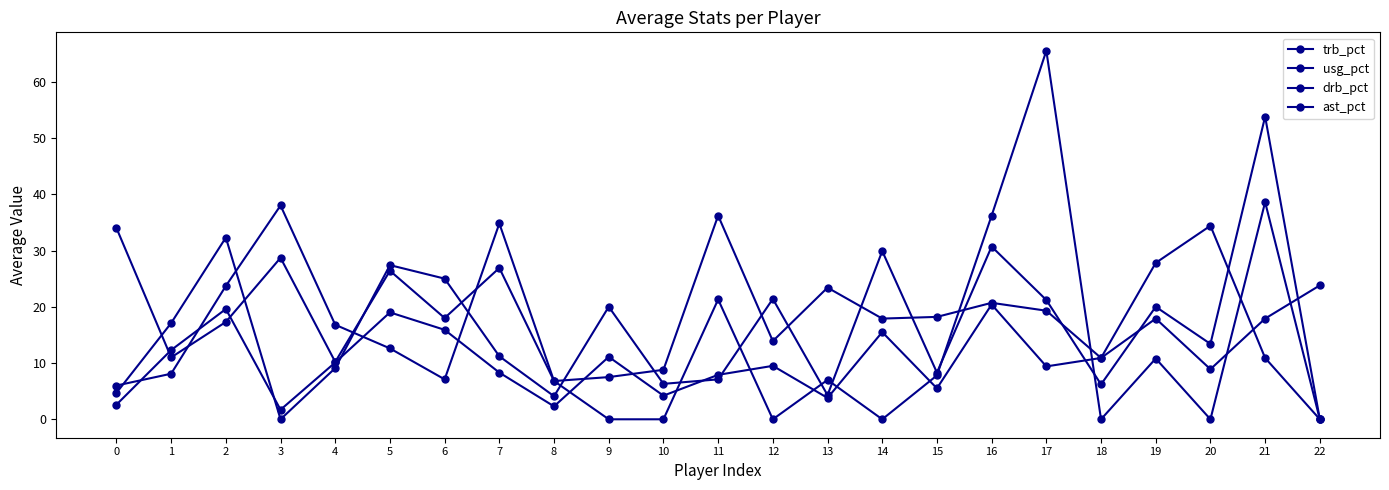

Is this an area chart (filled region under the line)?

No